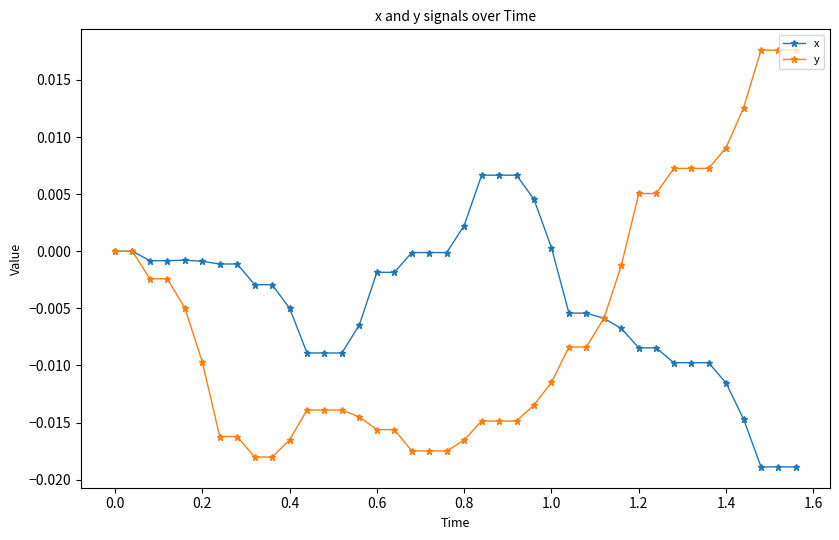

Which series has the largest total across all categories?

x